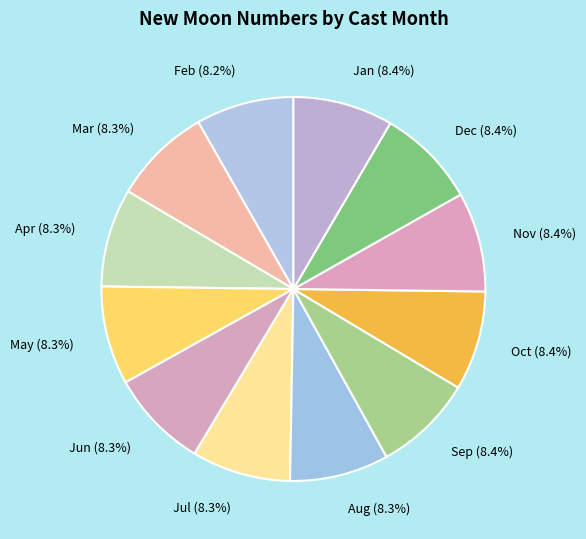

Combined, what portion of the pie is Aug and Sep?

16.7%